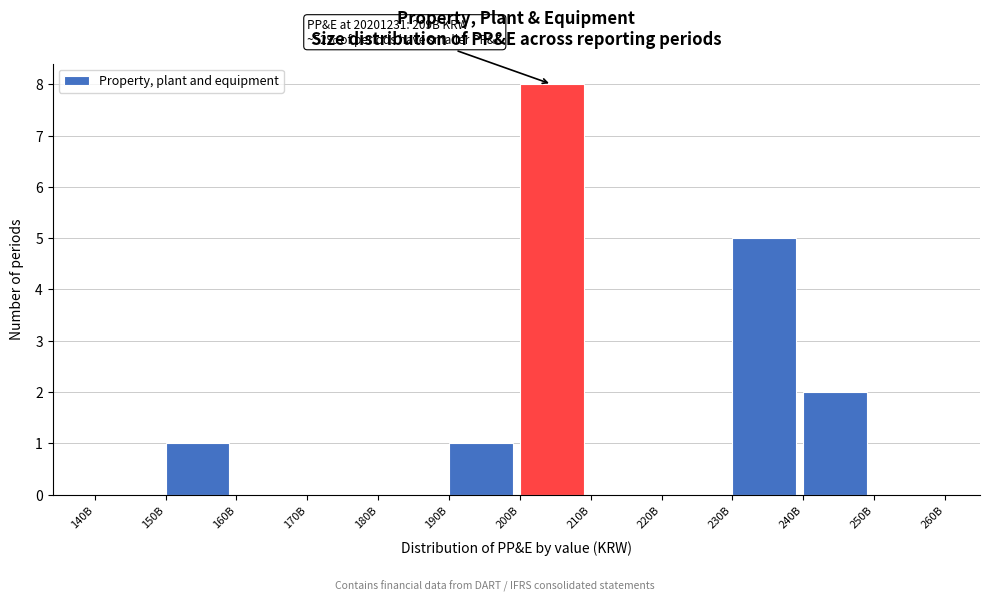

Reading left to right, list all the values displayed in this chart.

140B=0	150B=1	160B=0	170B=0	180B=0	190B=1	200B=8	210B=0	220B=0	230B=5	240B=2	250B=0